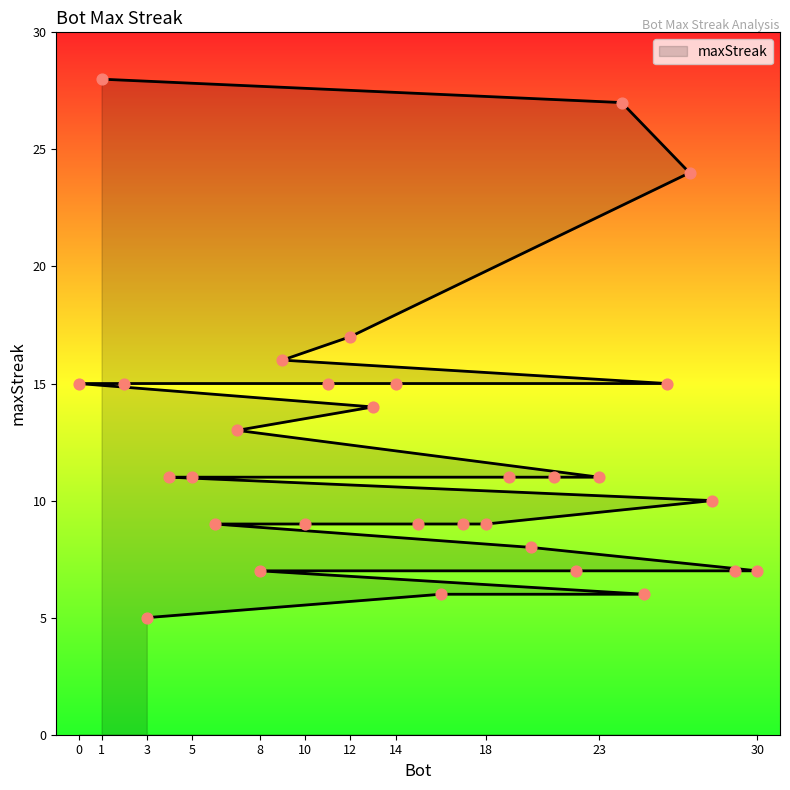

Which has a higher value, 15 or 24?

24